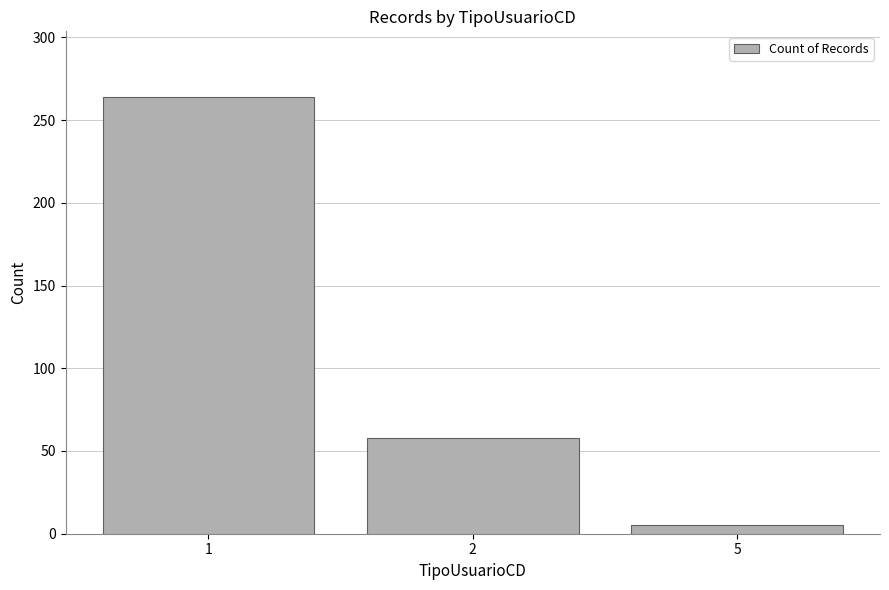

True or false: the data shows 5 at 5.

True